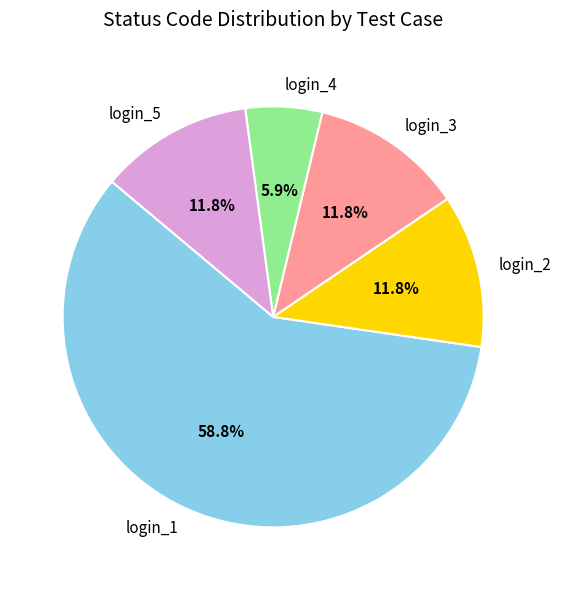

Do login_3 and login_4 together represent more than half of the pie?

No